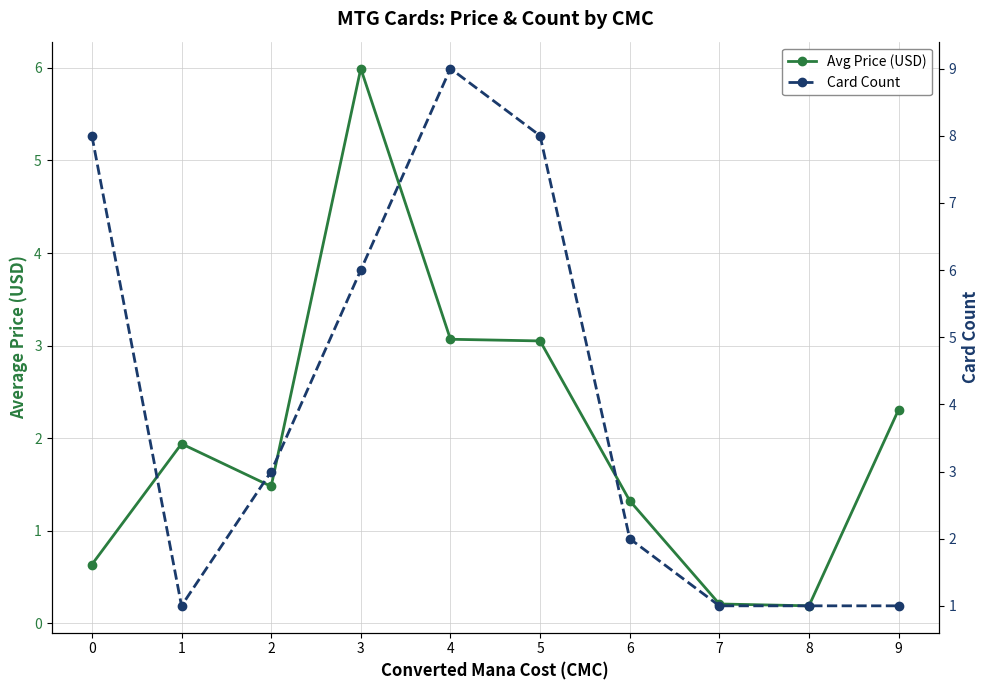

Rank the series by their average value, from lowest to highest.

Avg Price (USD), Card Count